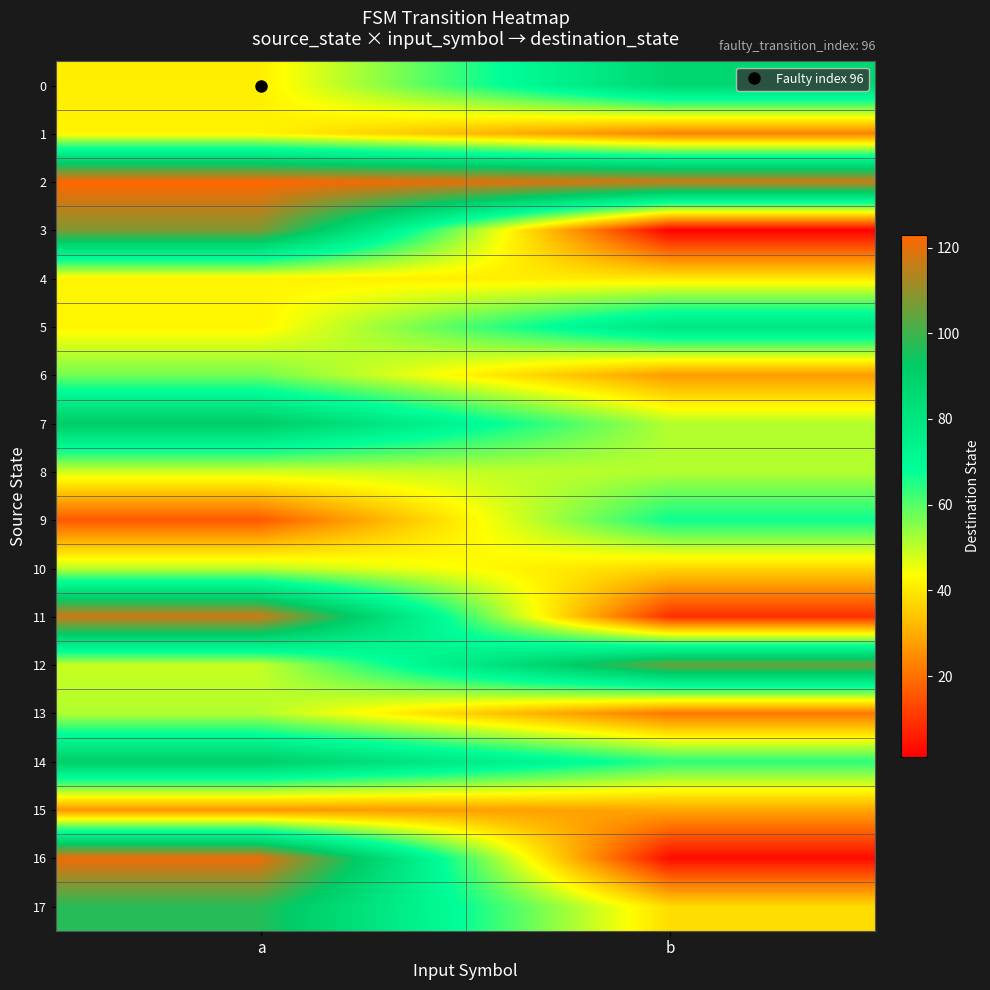

How many series are shown in this chart?

18